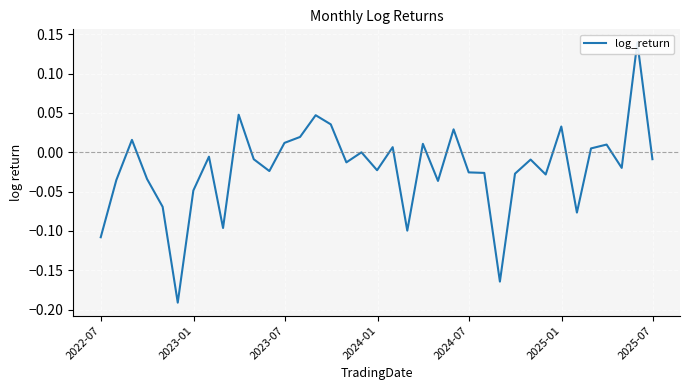

Reading right to left, what are all the values shown in this chart?

-0.0	0.1	-0.0	0.0	0.0	-0.1	0.0	-0.0	-0.0	-0.0	-0.2	-0.0	-0.0	0.0	-0.0	0.0	-0.1	0.0	-0.0	0.0	-0.0	0.0	0.0	0.0	0.0	-0.0	-0.0	0.0	-0.1	-0.0	-0.0	-0.2	-0.1	-0.0	0.0	-0.0	-0.1